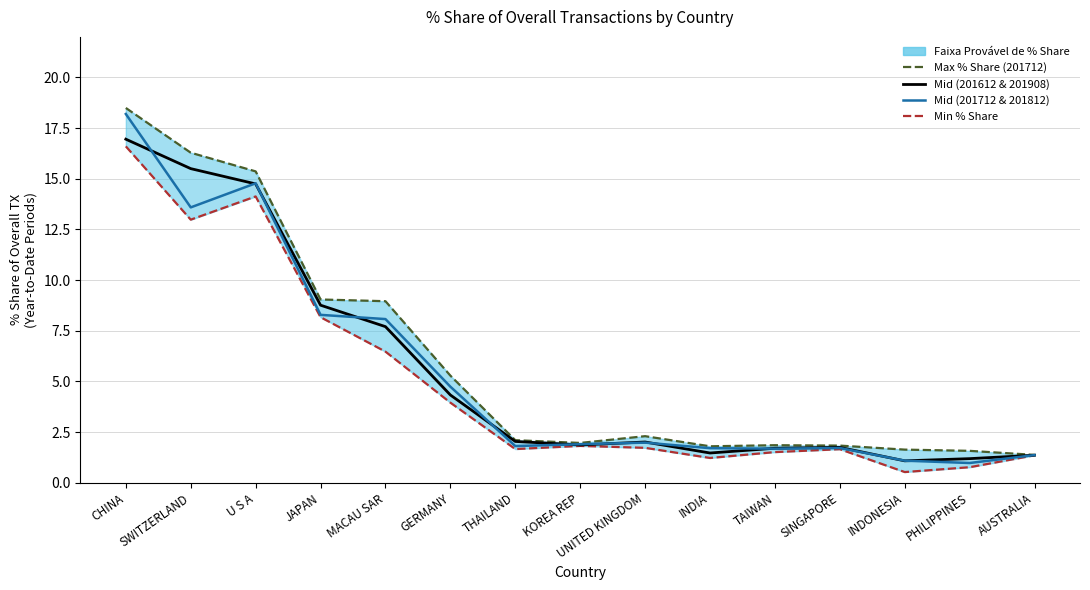

Reading right to left, extract all data points from this chart.

Max % Share (201712): 1.4	1.6	1.6	1.8	1.9	1.8	2.3	2.0	2.1	5.3	9.0	9.0	15.4	16.3	18.5
Min % Share: 1.4	0.8	0.5	1.7	1.5	1.2	1.7	1.8	1.7	4.0	6.5	8.2	14.1	13.0	16.6
Mid (201612 & 201908): 1.4	1.2	1.1	1.7	1.7	1.5	2.0	1.9	2.0	4.3	7.7	8.8	14.7	15.5	17.0
Mid (201712 & 201812): 1.4	1.0	1.1	1.7	1.7	1.7	2.0	1.9	1.8	4.7	8.1	8.3	14.8	13.6	18.2